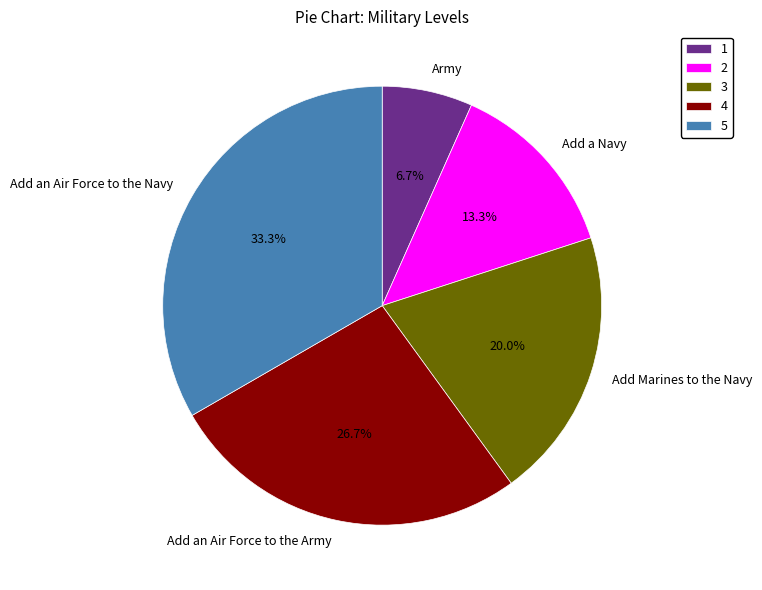

Combined, do Army and Add an Air Force to the Army account for over 50%?

No